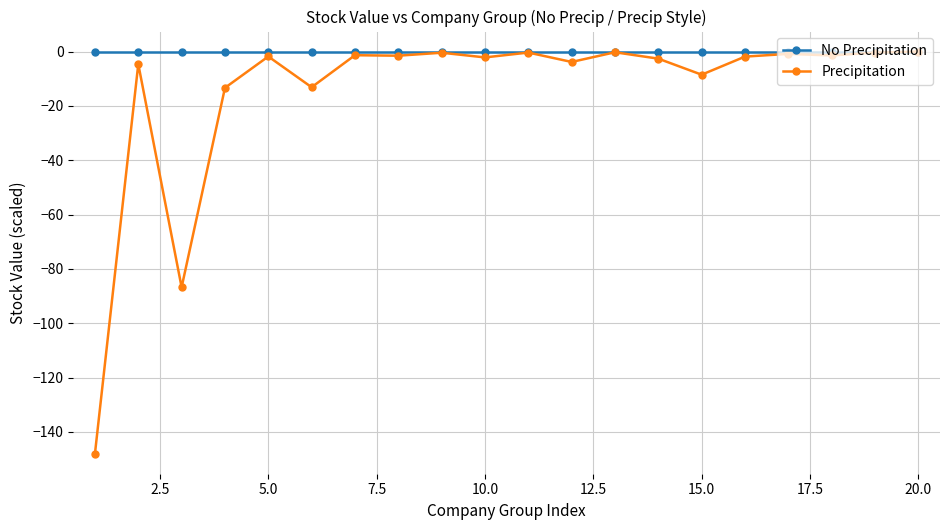

Does the chart display data point markers on the line(s)?

Yes